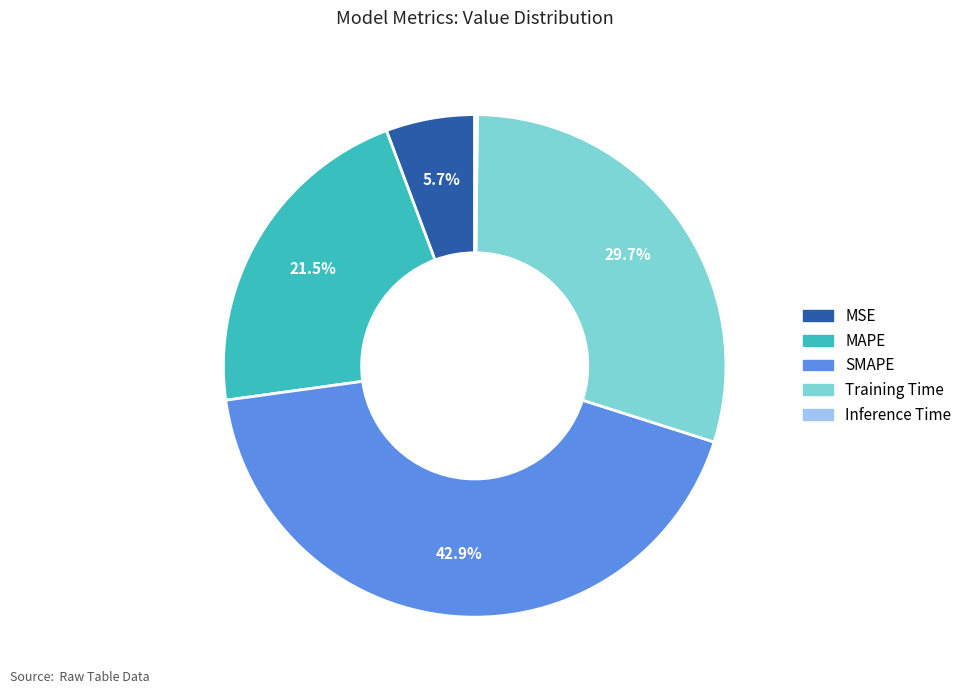

Is there a majority slice in this chart?

No